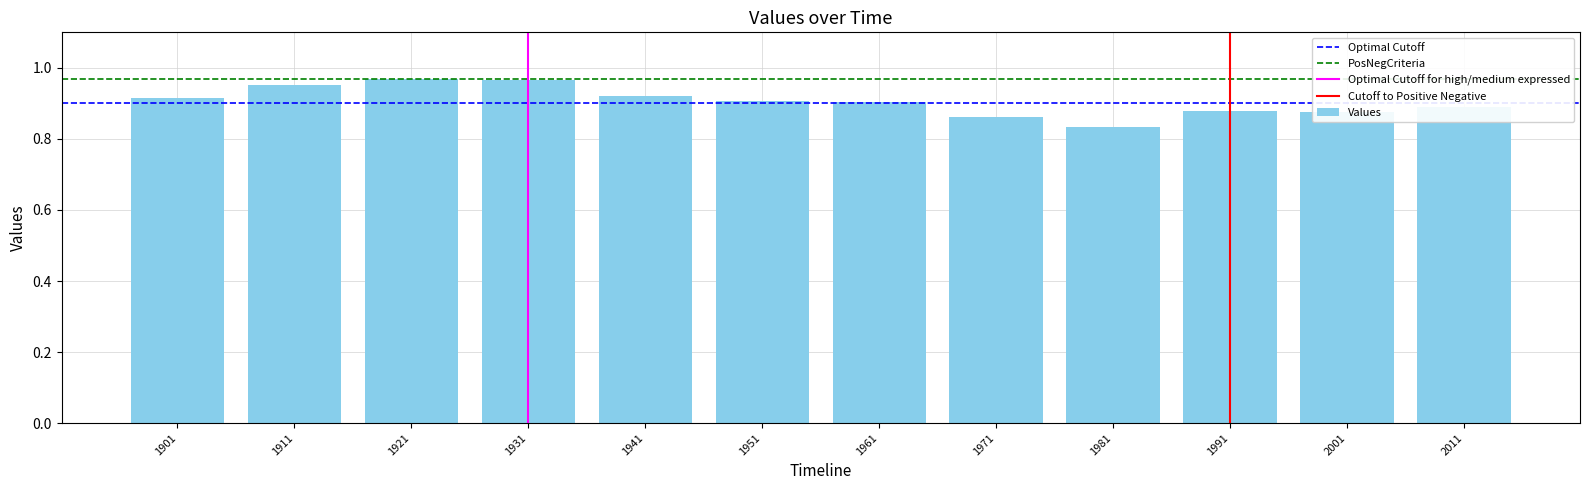

What is the sum of the values at 1981 and 1941?

1.8